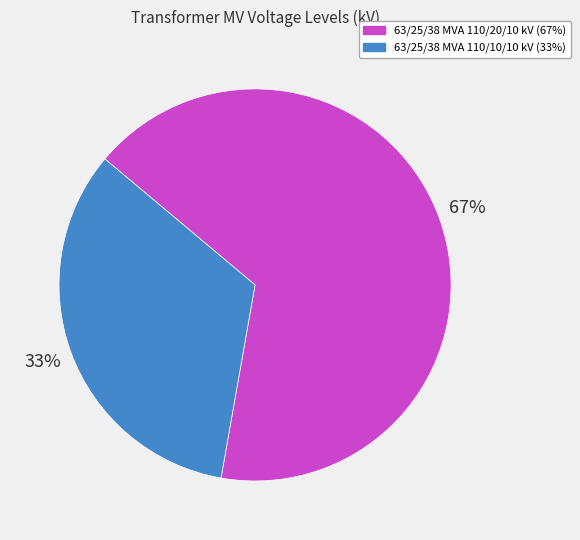

How many slices are in this pie chart?

2